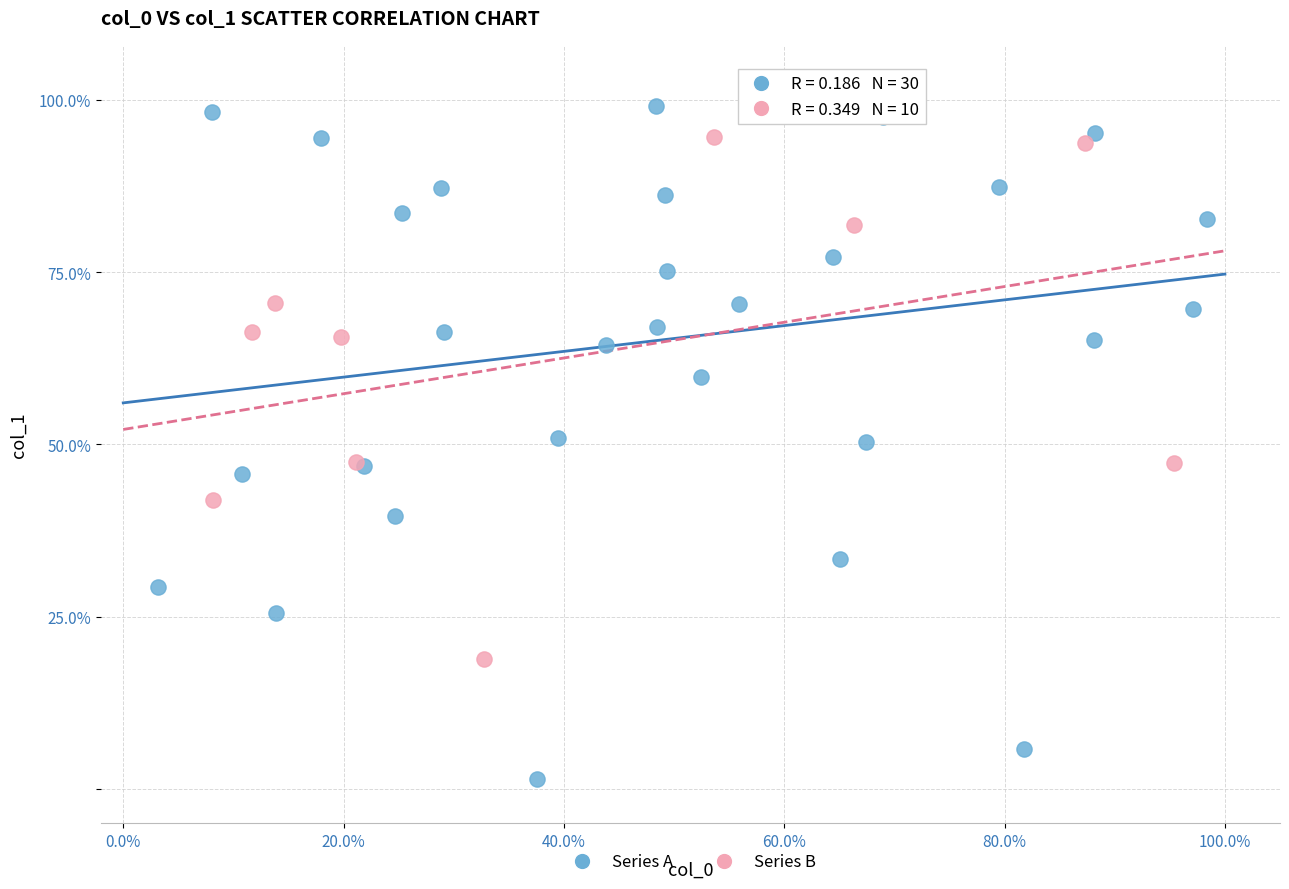

Which series has the widest spread of Y values?

Series A